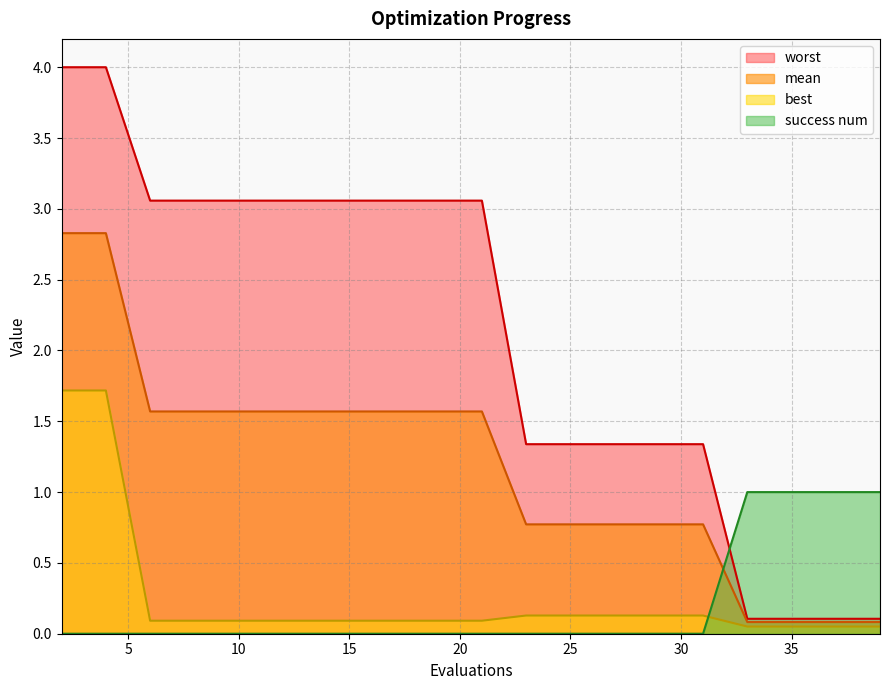

Which has a higher value, 27 or 35?

27